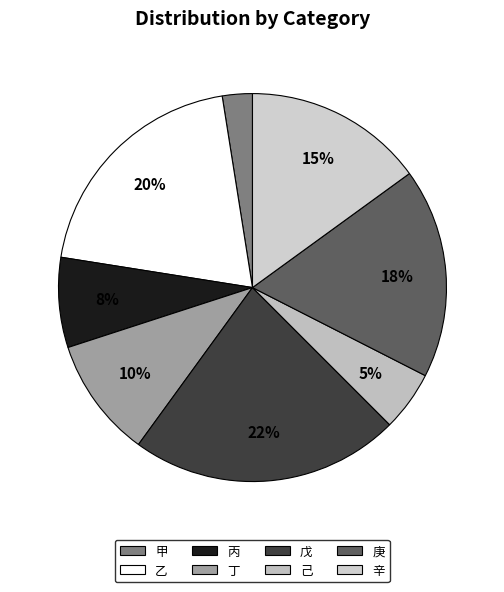

Is there any slice that represents more than half of the pie?

No